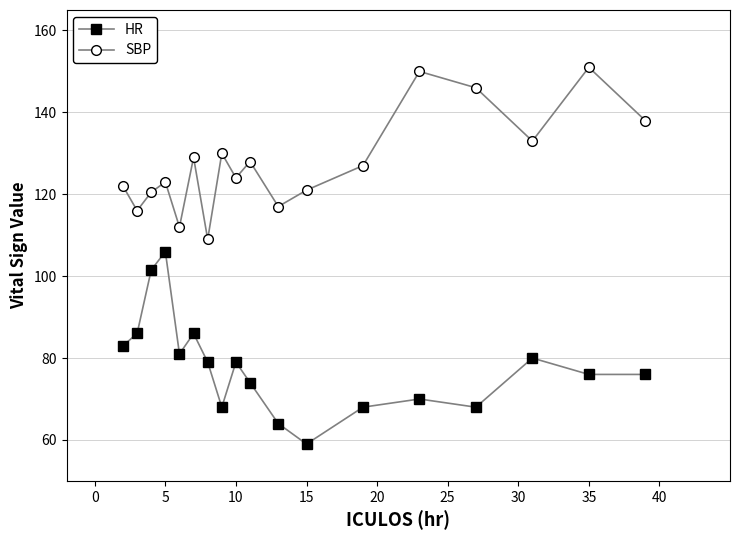

Which series has the largest range (max minus min)?

HR